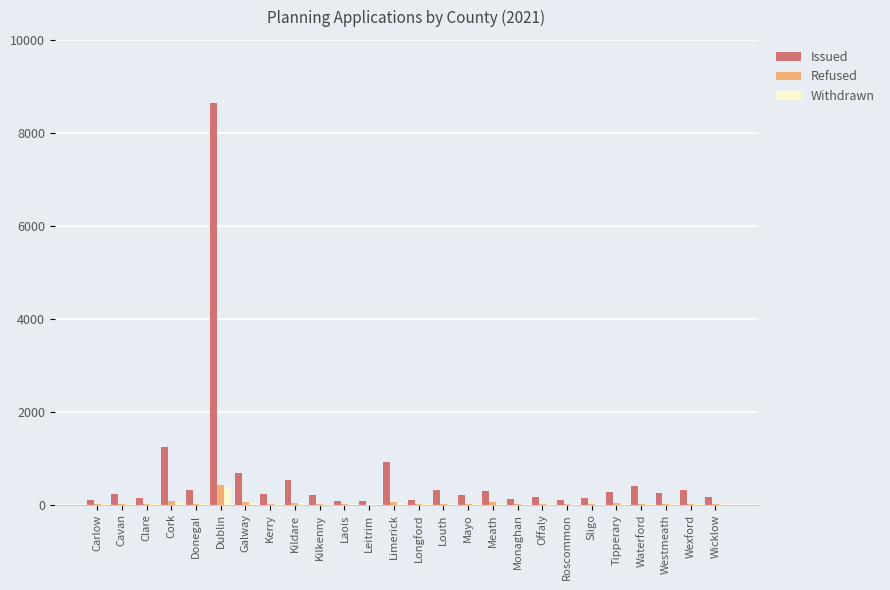

Read the Issued value at Wicklow, to the nearest 50.

150